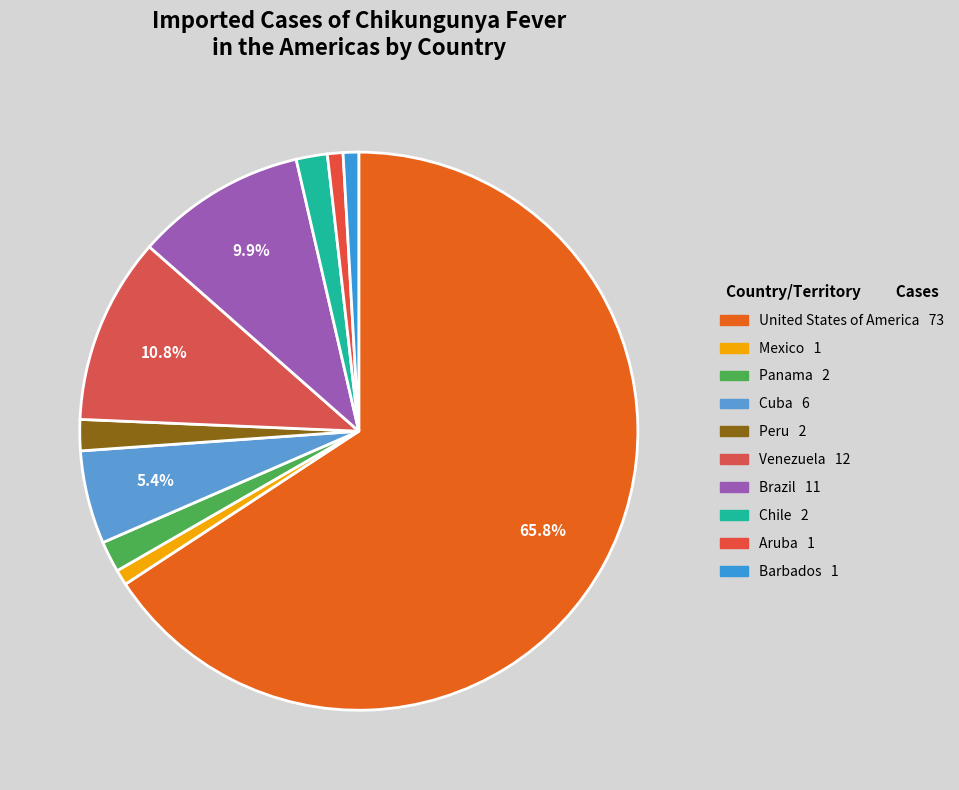

How many segments does this pie chart have?

10